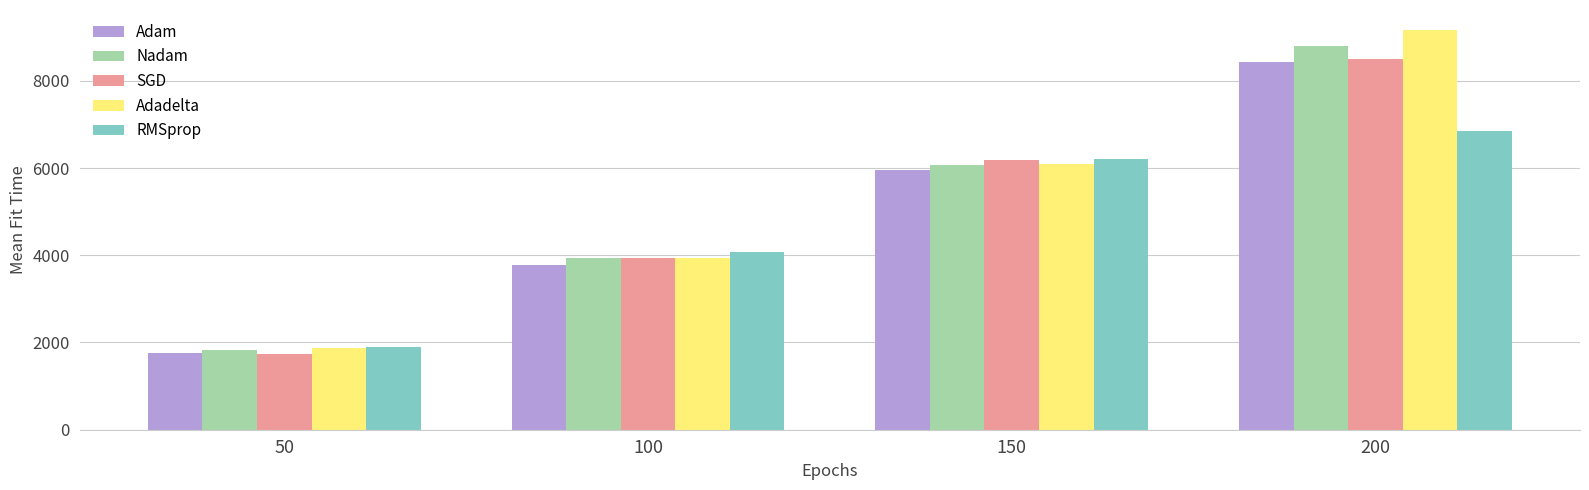

At which category is the sum across all series the highest?

200